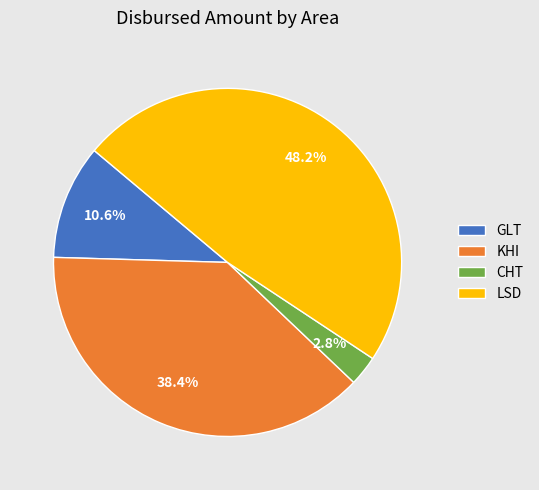

Which category has the biggest portion of the pie?

LSD